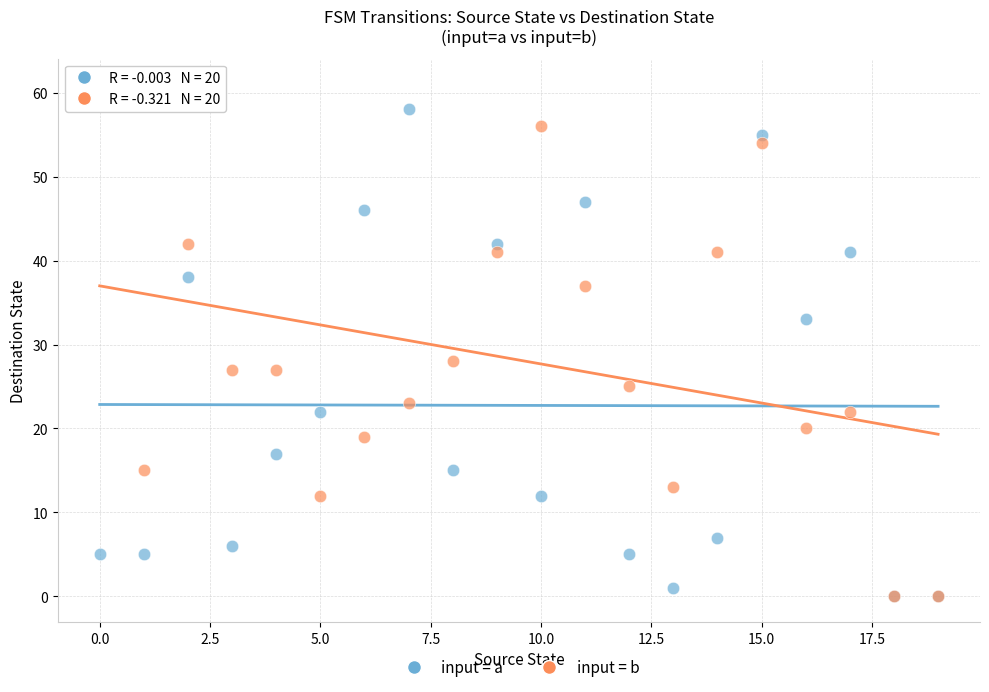

Across all series, what Y value is closest to 30?

28